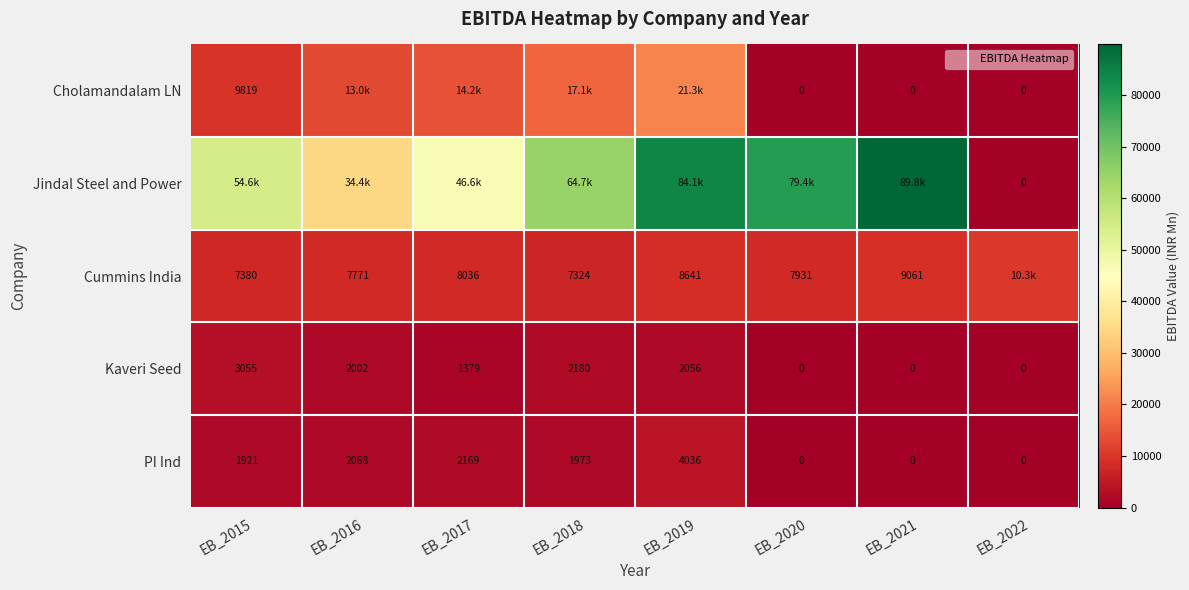

Is it true that Jindal Steel and Power equals 33317.7 at EB_2021?

False